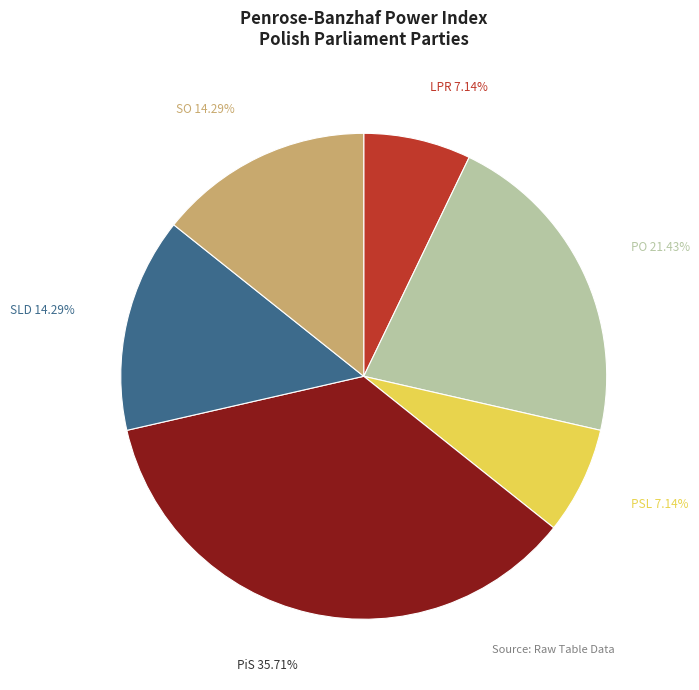

To the nearest percent, what is the difference between the largest and smallest slice percentages?

29%